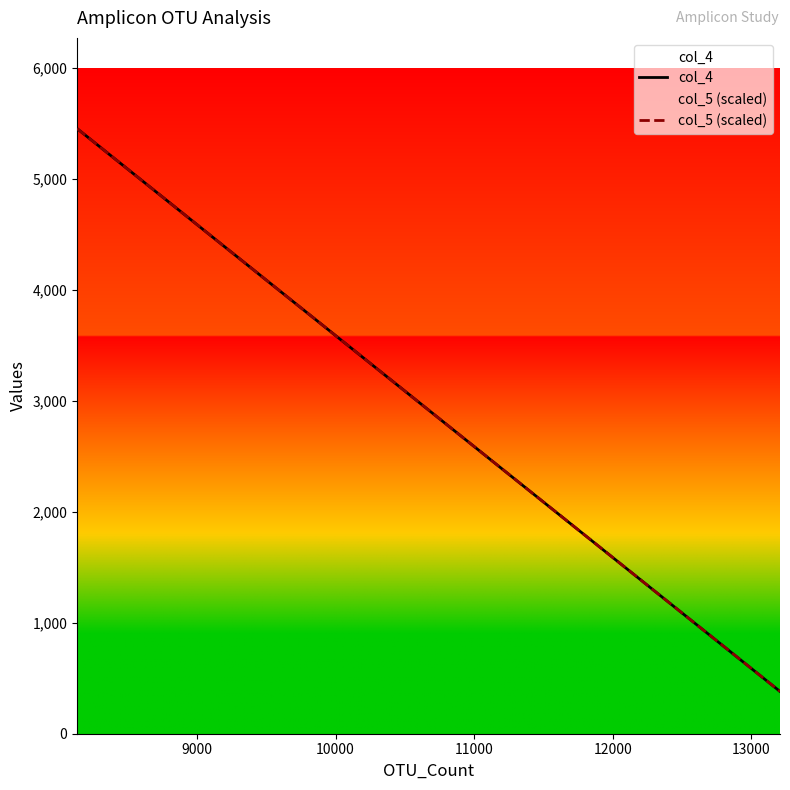

The col_5 (scaled) series shows 2908.3 at 12000. True or false?

False